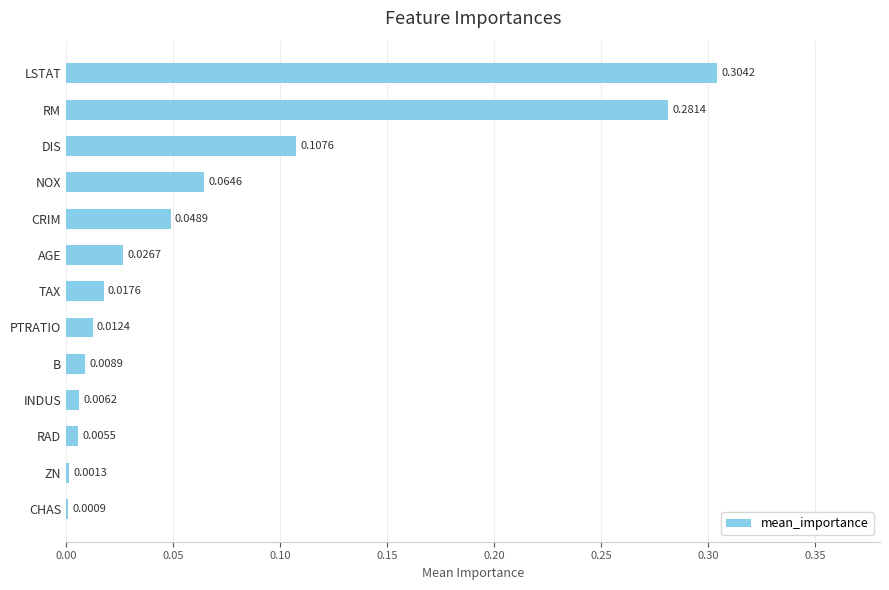

Which label corresponds to the largest value in the chart?

LSTAT